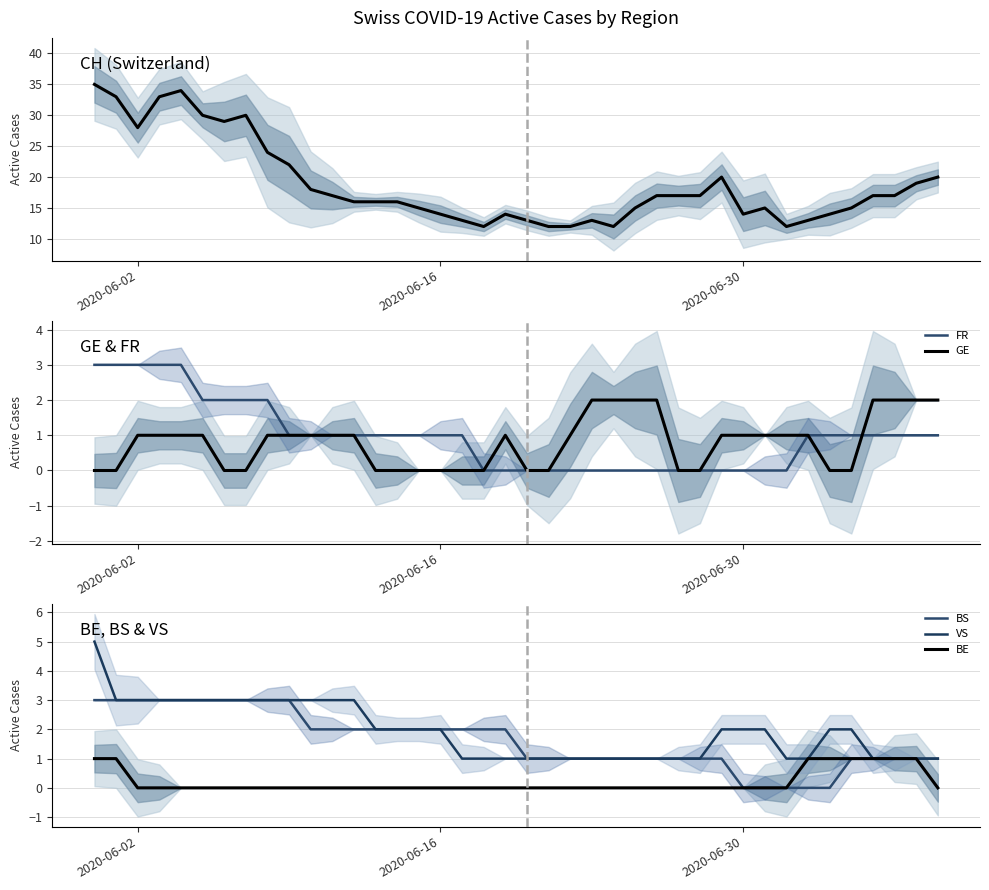

What is the sum of all CH values?

753